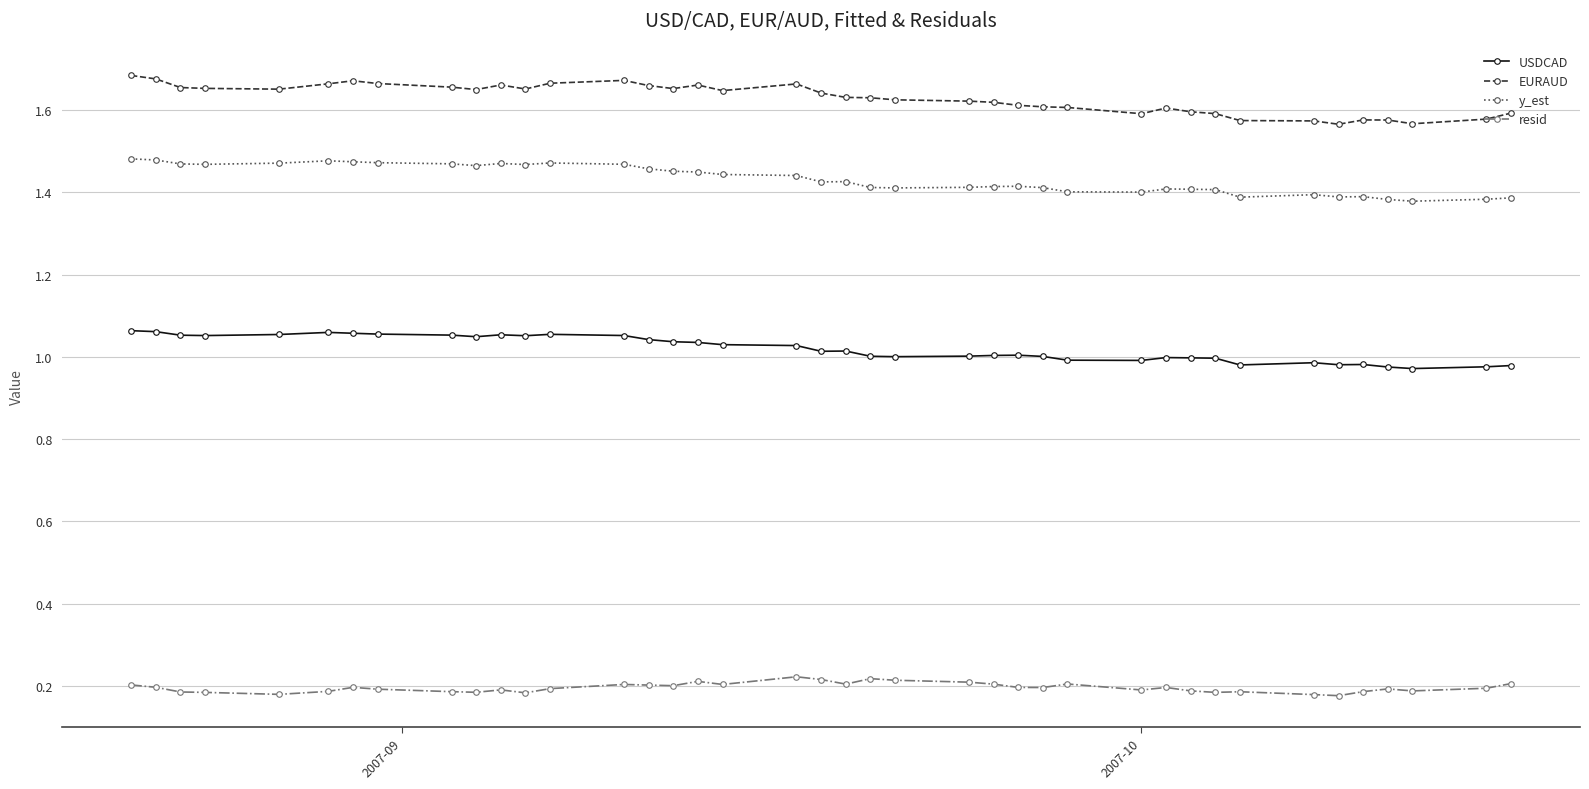

How many distinct data groups are displayed?

4